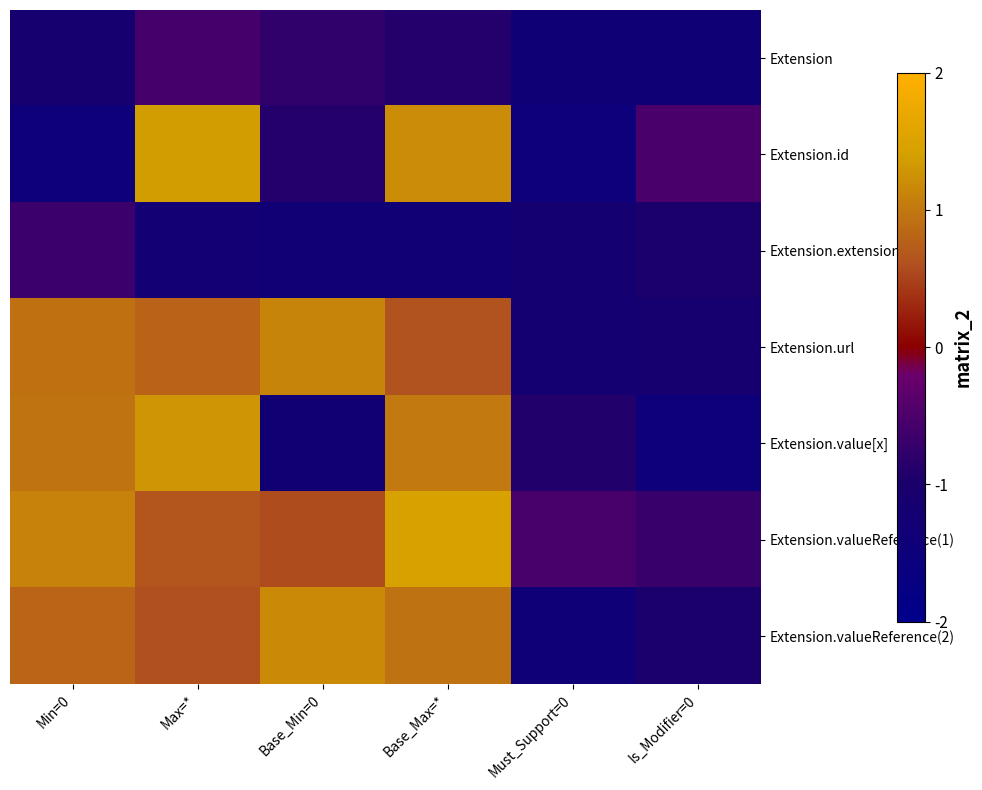

How many data points does each series have?

6